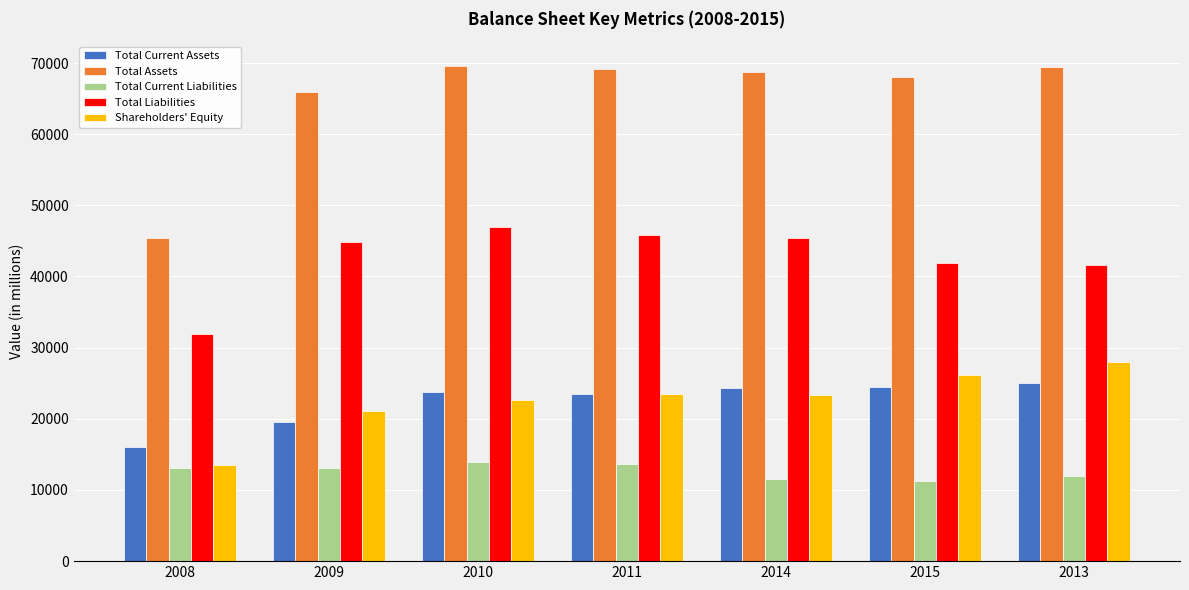

Is it true that Total Assets equals 68026 at 2015?

True